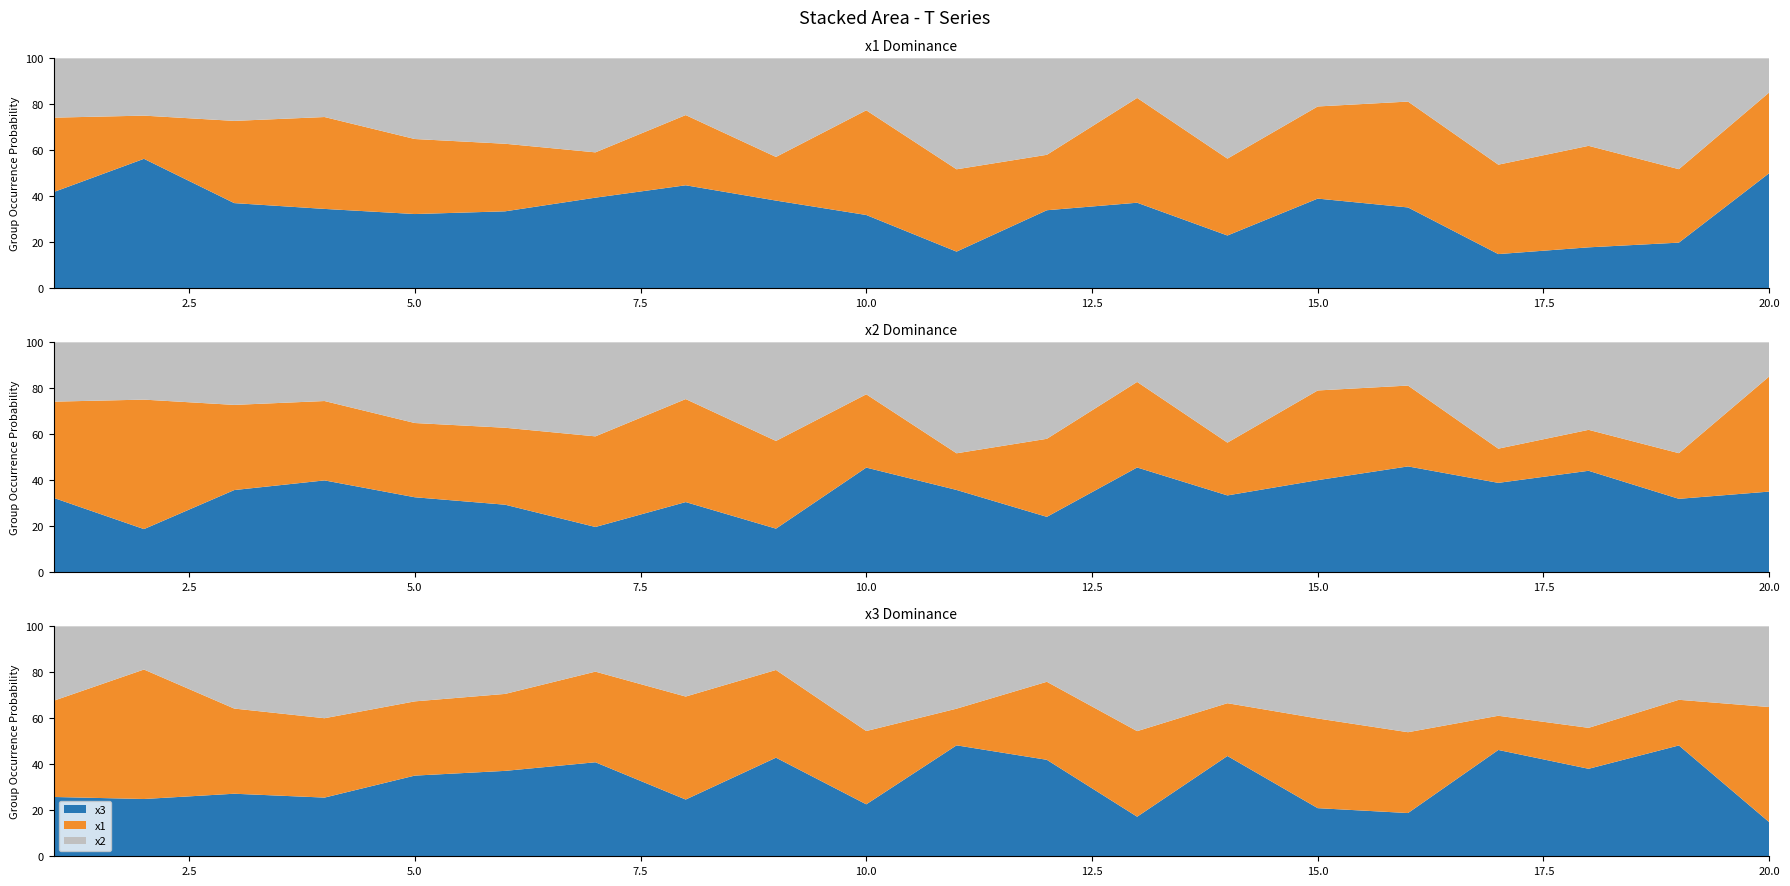

Reading left to right, what are all the values shown in this chart?

x1: 1=6.8	2=7.8	3=5.9	4=5.7	5=6.0	6=6.1	7=4.1	8=6.0	9=6.4	10=4.6	11=2.3	12=5.8	13=6.5	14=3.7	15=6.1	16=5.4	17=2.1	18=3.2	19=3.6	20=7.3
x2: 1=5.2	2=2.6	3=5.7	4=6.6	5=6.0	6=5.3	7=2.0	8=4.1	9=3.2	10=6.6	11=5.2	12=4.1	13=8.0	14=5.4	15=6.3	16=7.1	17=5.6	18=7.8	19=5.8	20=5.1
x3: 1=4.2	2=3.4	3=4.3	4=4.2	5=6.5	6=6.7	7=4.2	8=3.3	9=7.1	10=3.3	11=7.0	12=7.2	13=3.0	14=7.1	15=3.3	16=2.9	17=6.6	18=6.8	19=8.8	20=2.2